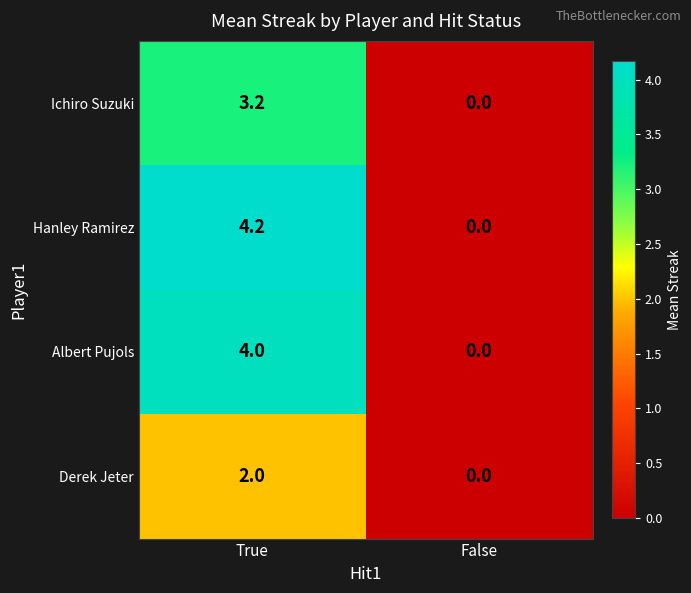

How many categories are shown in the chart?

2